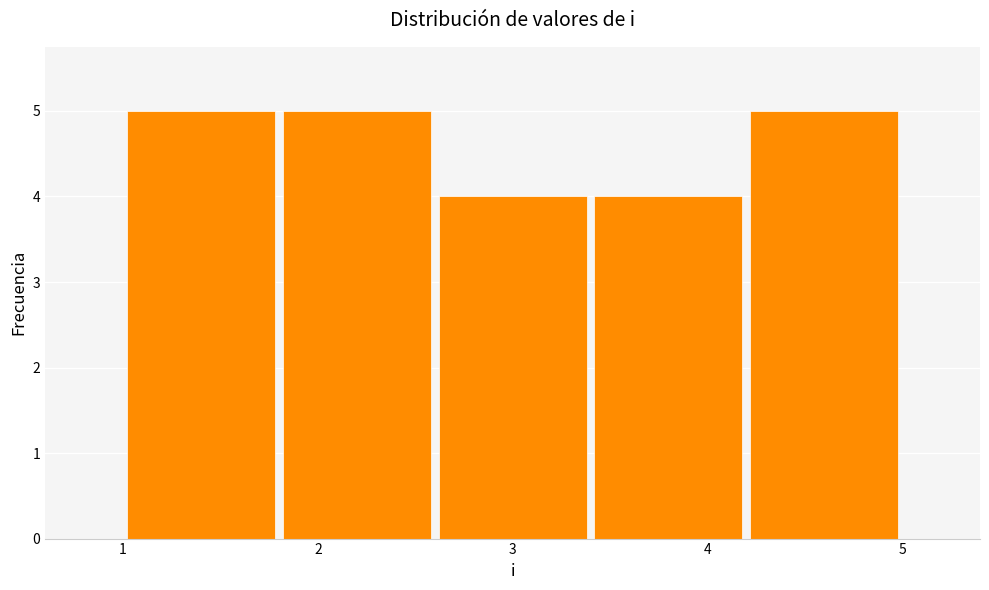

What is the height of the bar covering 1.8 to 2.6 on the x-axis? The values are not printed on the chart, so give them approximately, as read against the axis.

5